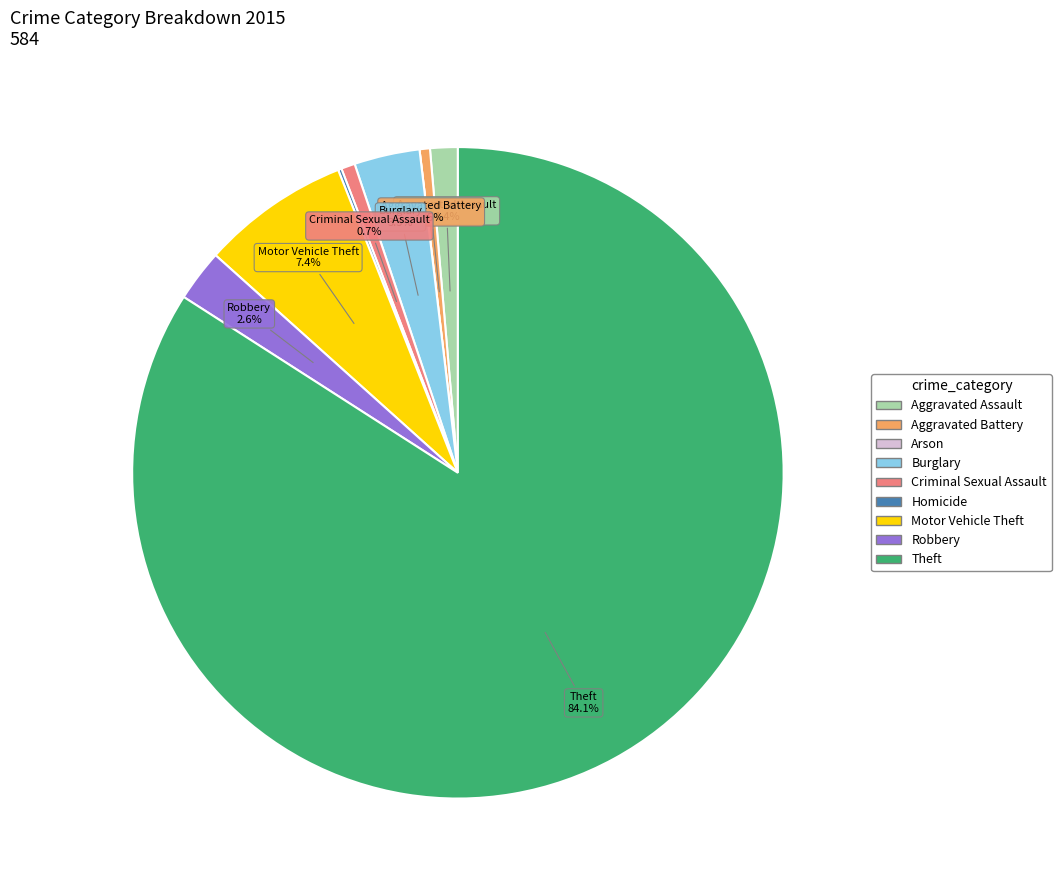

To the nearest percent, what portion does Theft represent?

84%